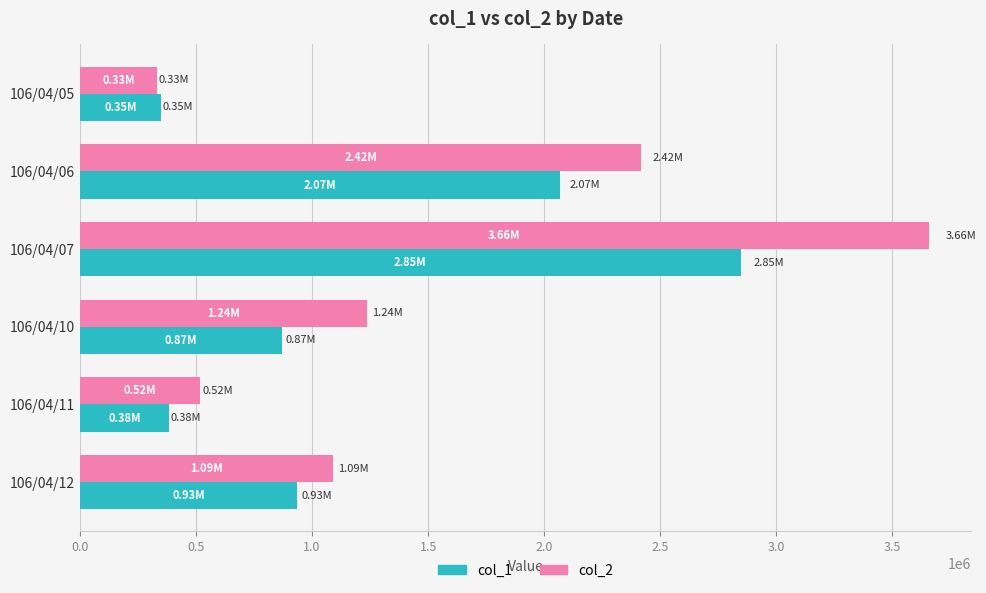

Which series has the largest total across all categories?

col_2